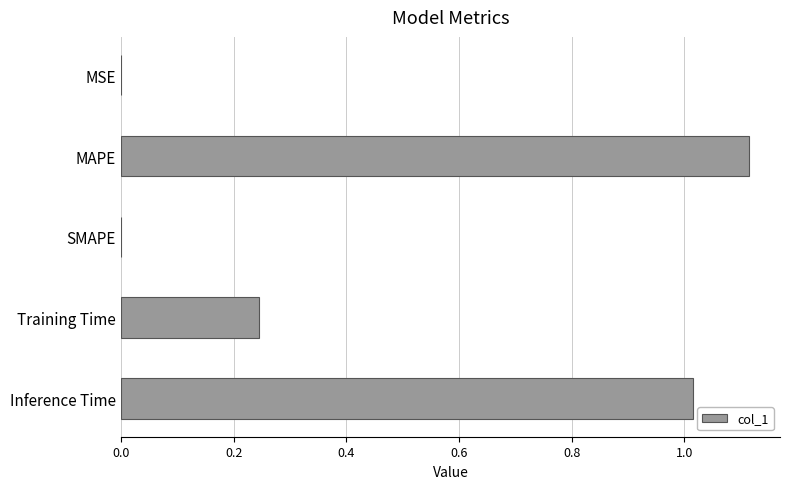

What is the sum of all values?

2.4